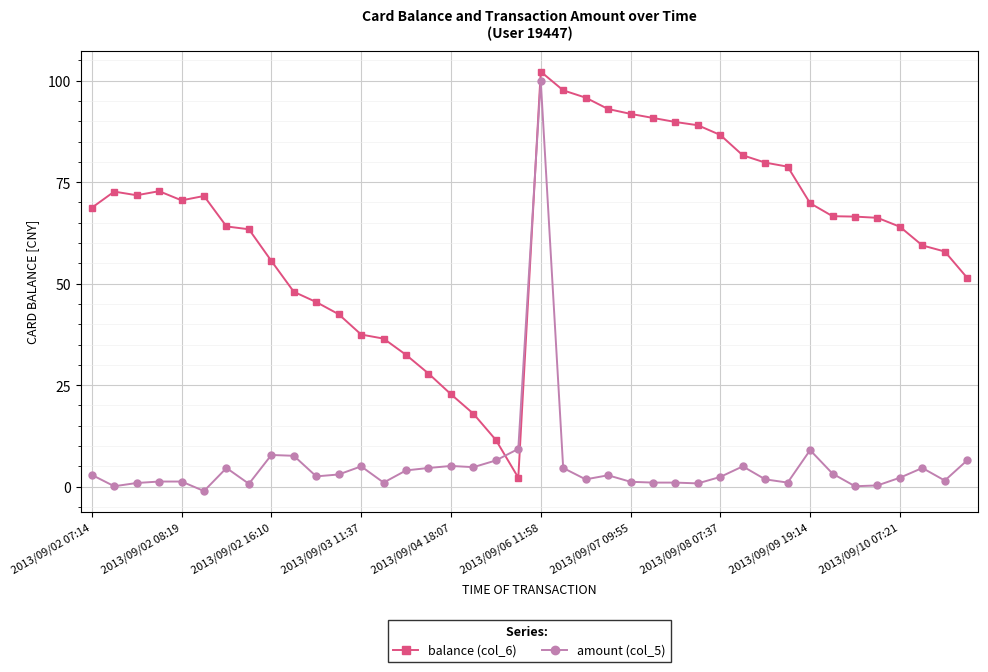

What is the maximum value for balance (col_6)?

102.2